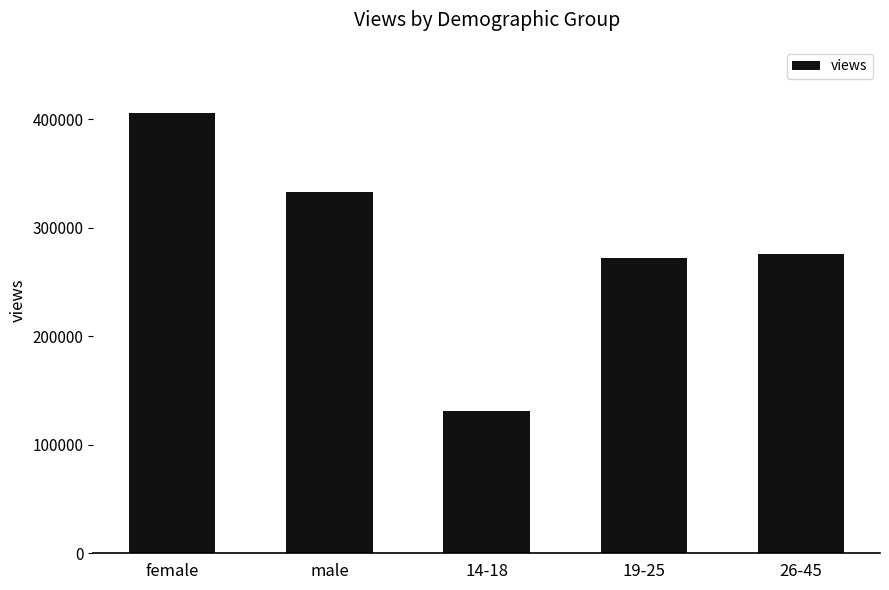

What is the value of the 5th bar from the left?

276107